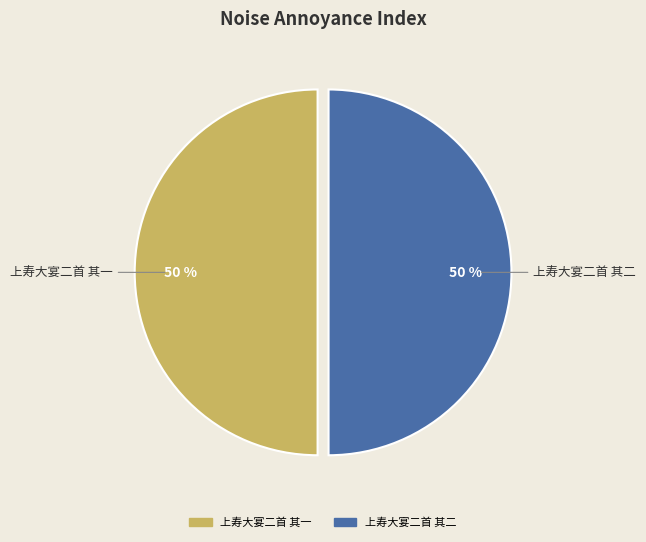

To the nearest percent, what is the combined percentage of 上寿大宴二首 其一 and 上寿大宴二首 其二?

100%